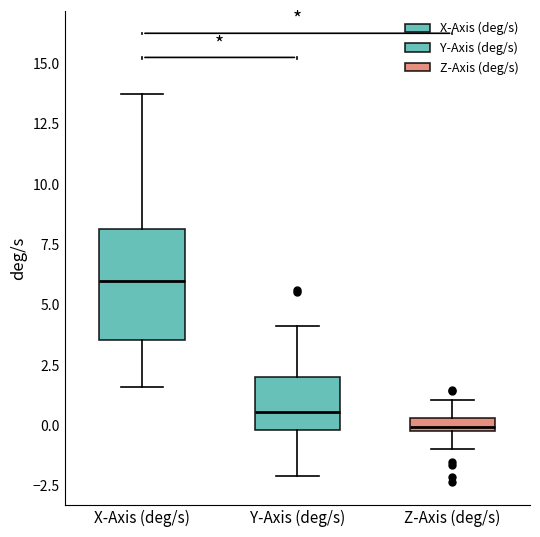

Where is the upper edge of the box for Z-Axis (deg/s) on the y-axis? The values are not printed on the chart, so give them approximately, as read against the axis.

0.5